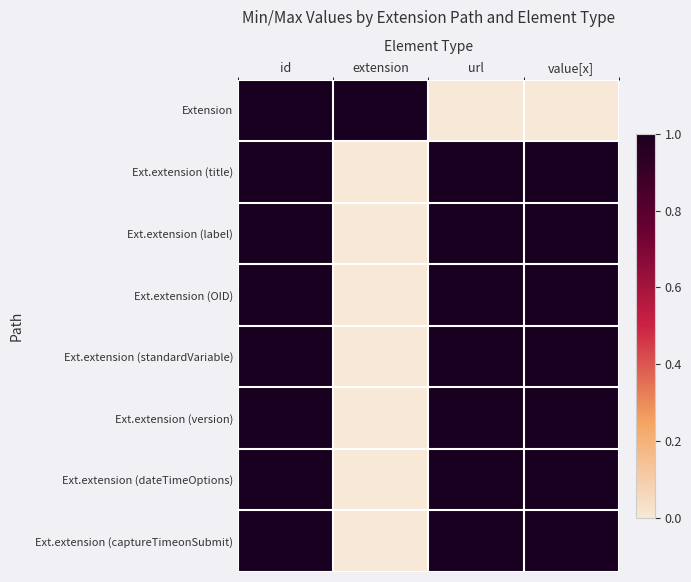

Which category has the highest value across all series?

id